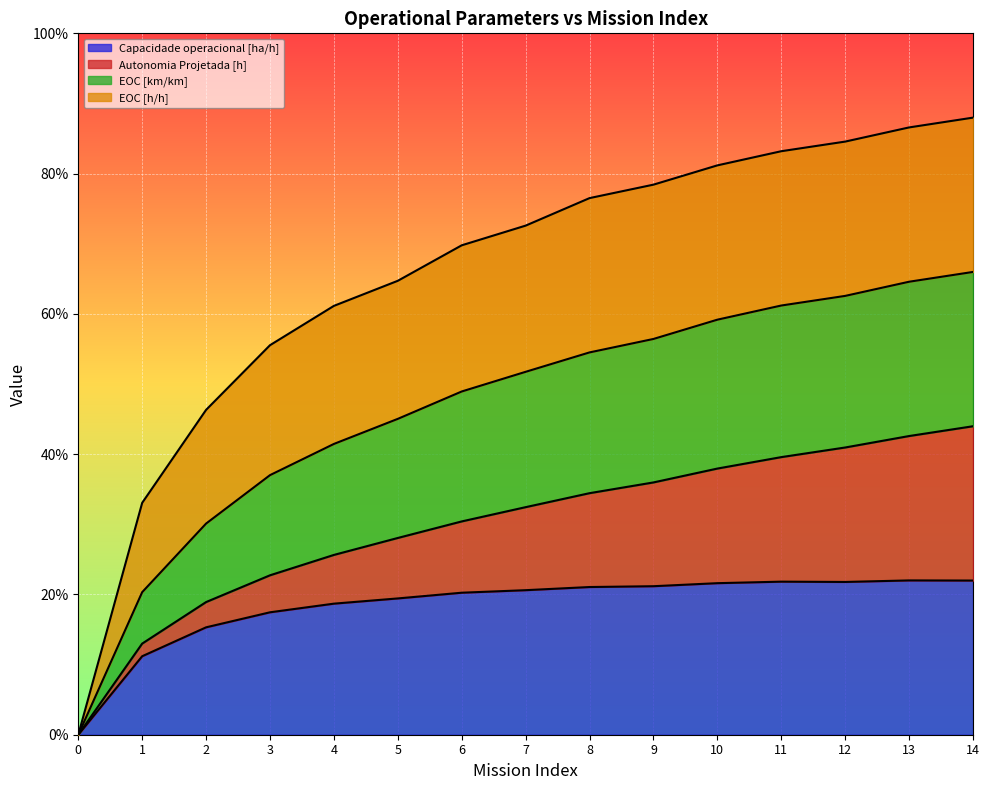

Does the chart display data point markers on the line(s)?

No